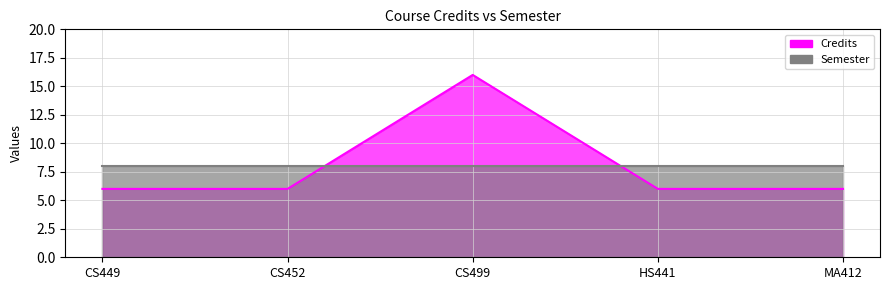

List the labels in order of value, largest first.

CS499, CS449, CS452, HS441, MA412